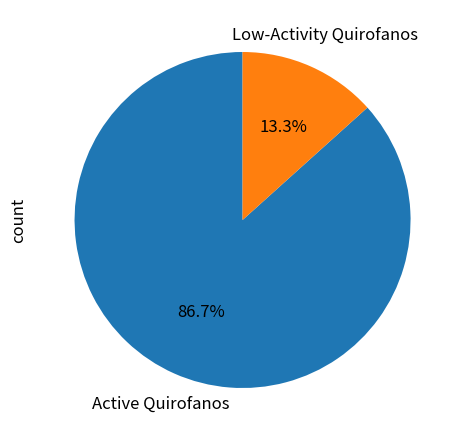

Is the sum of Active Quirofanos and Low-Activity Quirofanos greater than half?

Yes